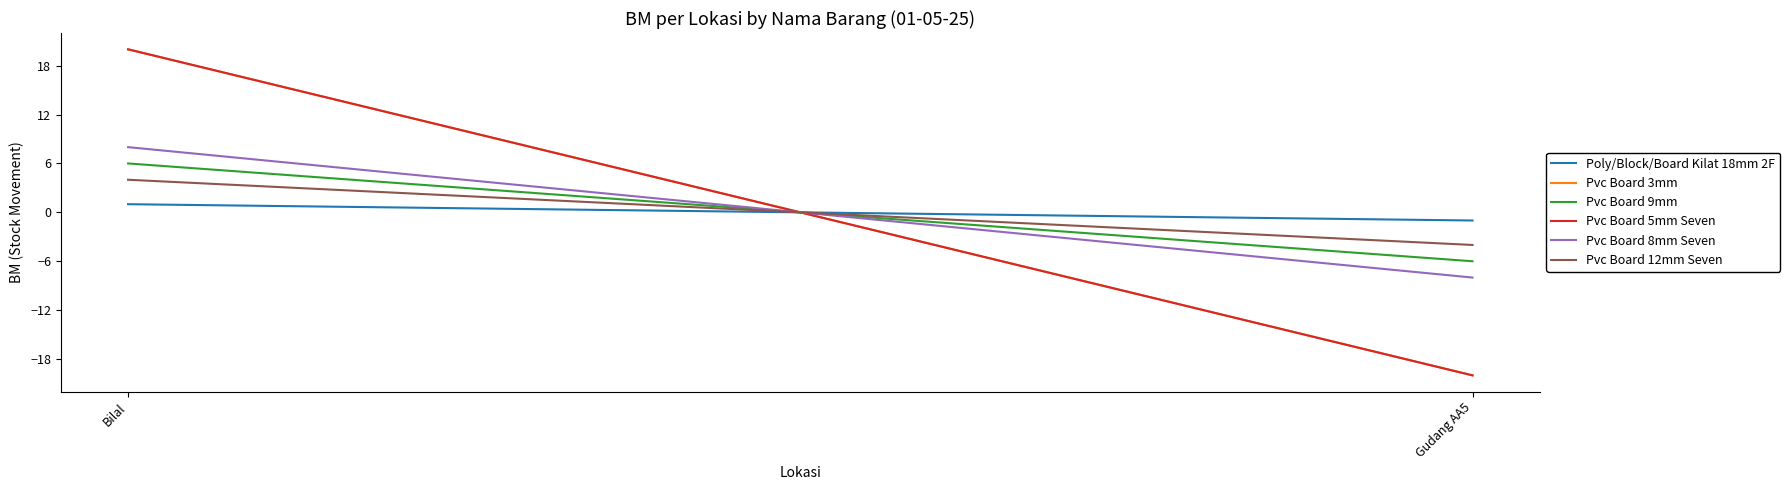

What is the maximum value shown in the chart?

20